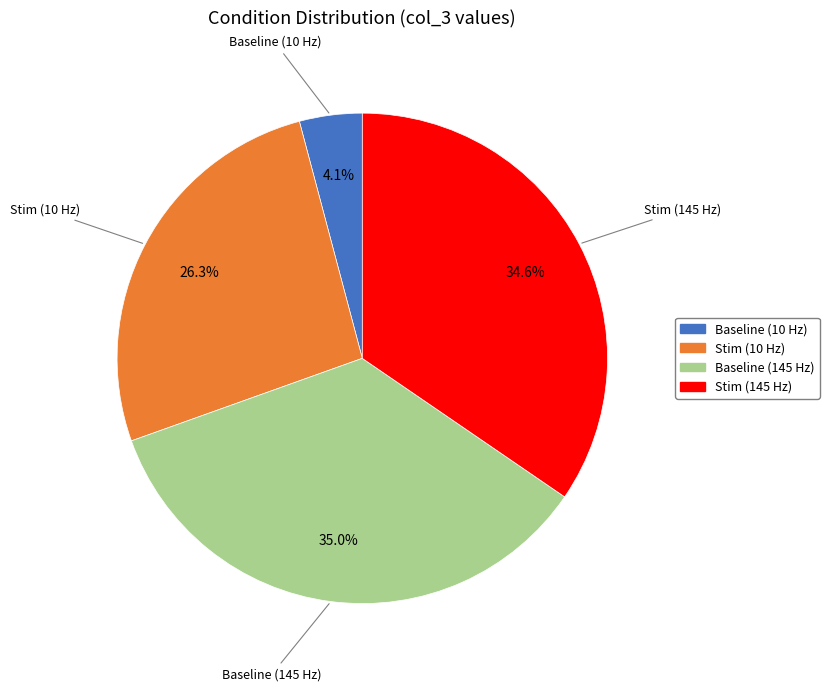

Which has a higher value, Baseline (10 Hz) or Stim (10 Hz)?

Stim (10 Hz)